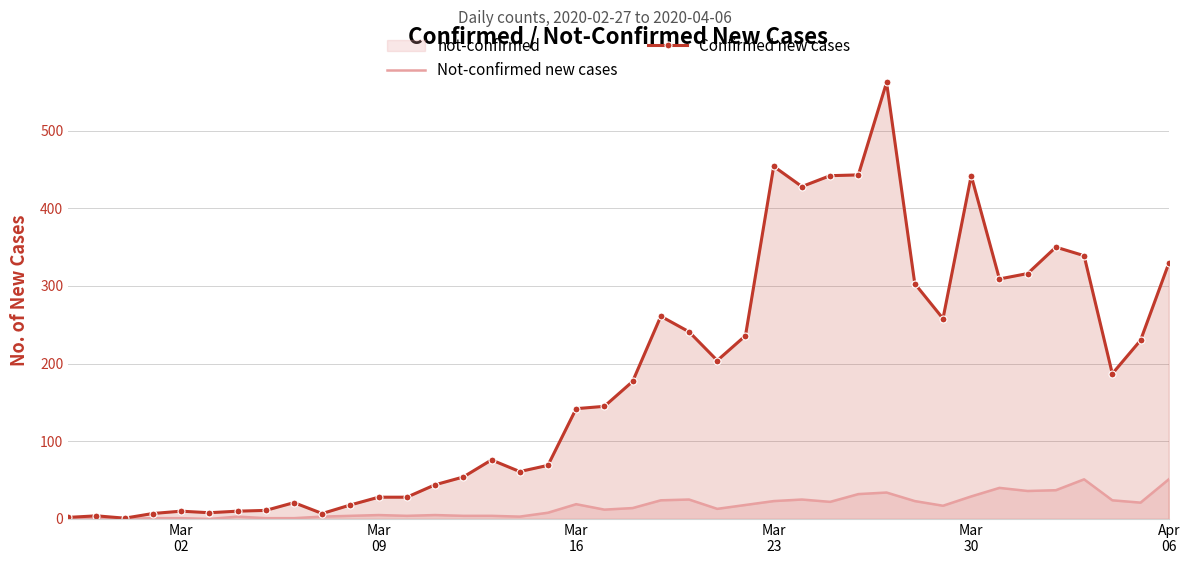

What is the difference between the second highest and second lowest values in the Confirmed new cases series?

452